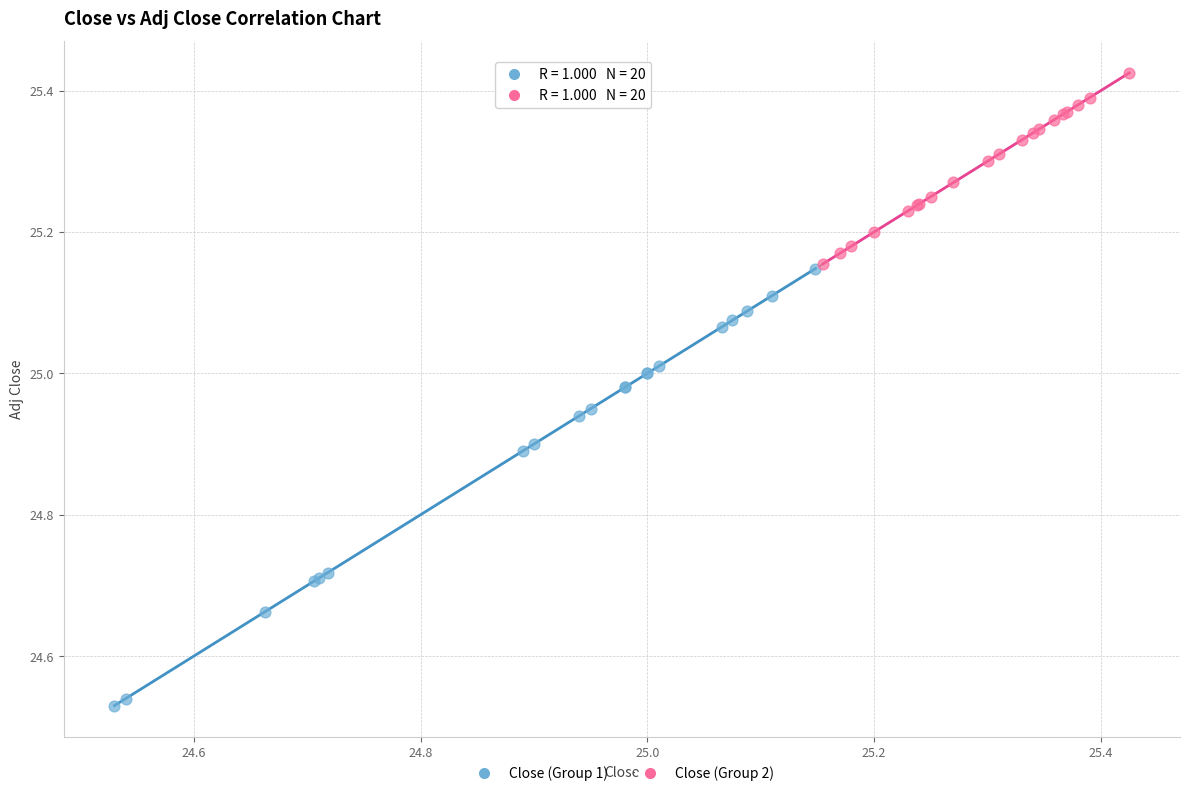

Which series reaches the minimum Y coordinate?

Close (Group 1)